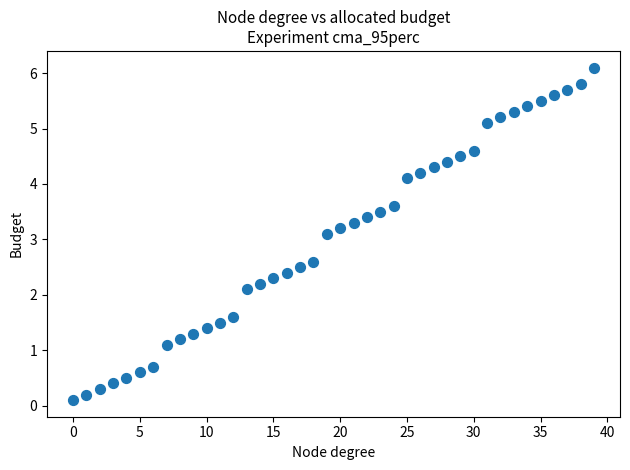

What is the range of Y values (max minus min)?

6.0